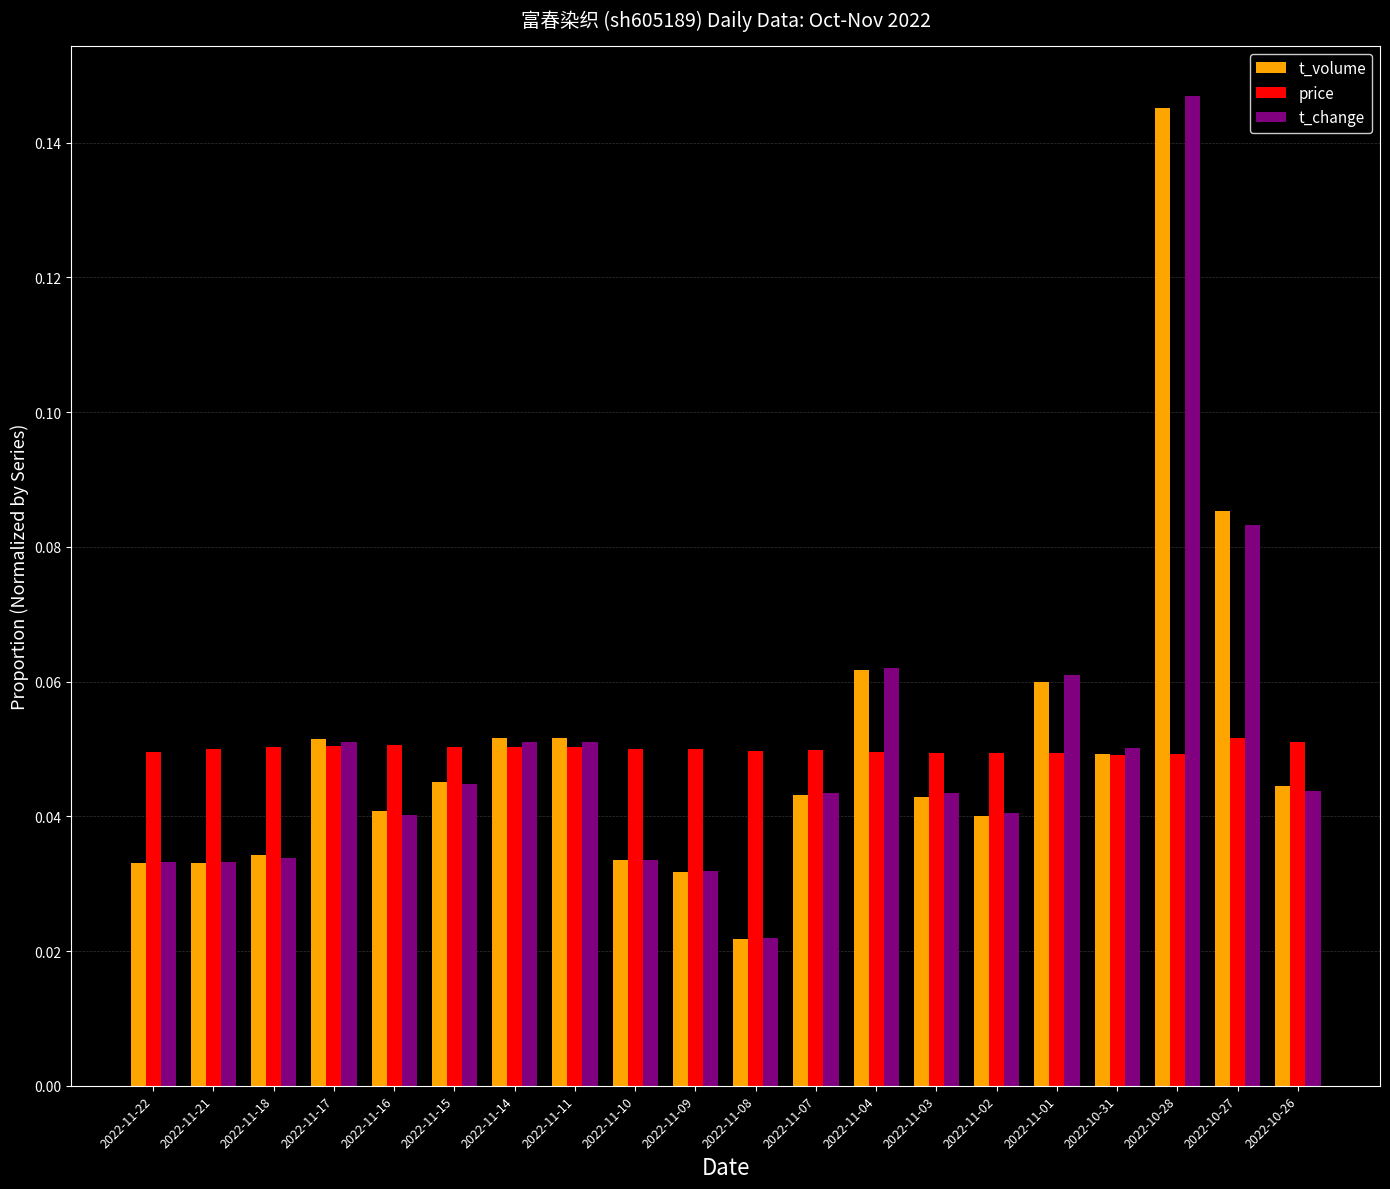

Which series has the widest spread of values?

t_change